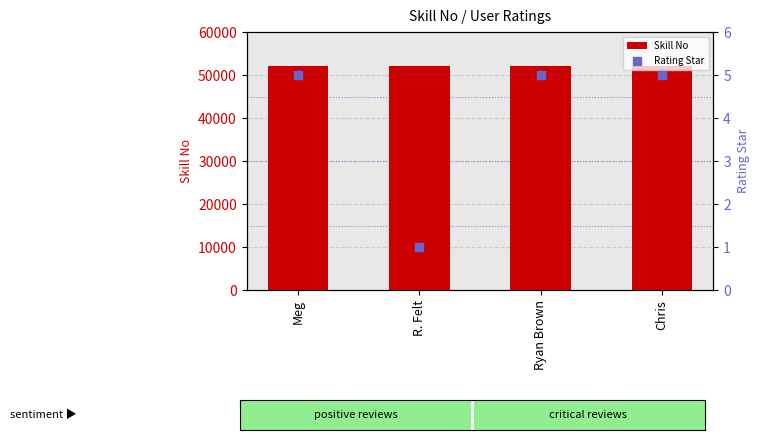

At which category is the sum across all series the highest?

Meg